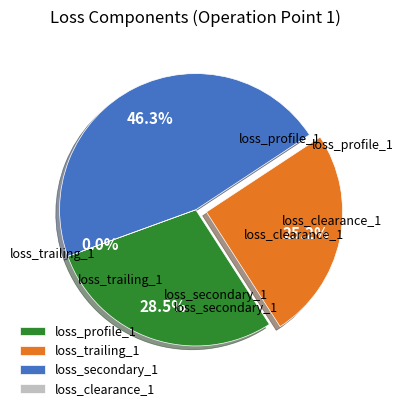

The loss_clearance_1 slice represents 12% of the pie. True or false?

False